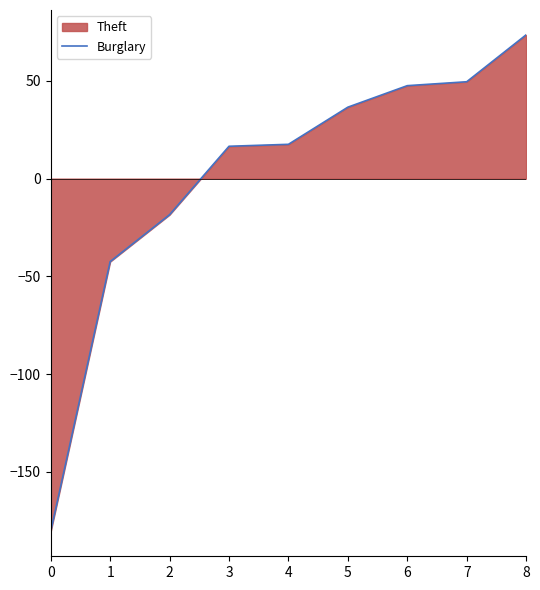

Reading left to right, transcribe all the data shown in this chart.

-180.4	-42.4	-18.4	16.6	17.6	36.6	47.6	49.6	73.6